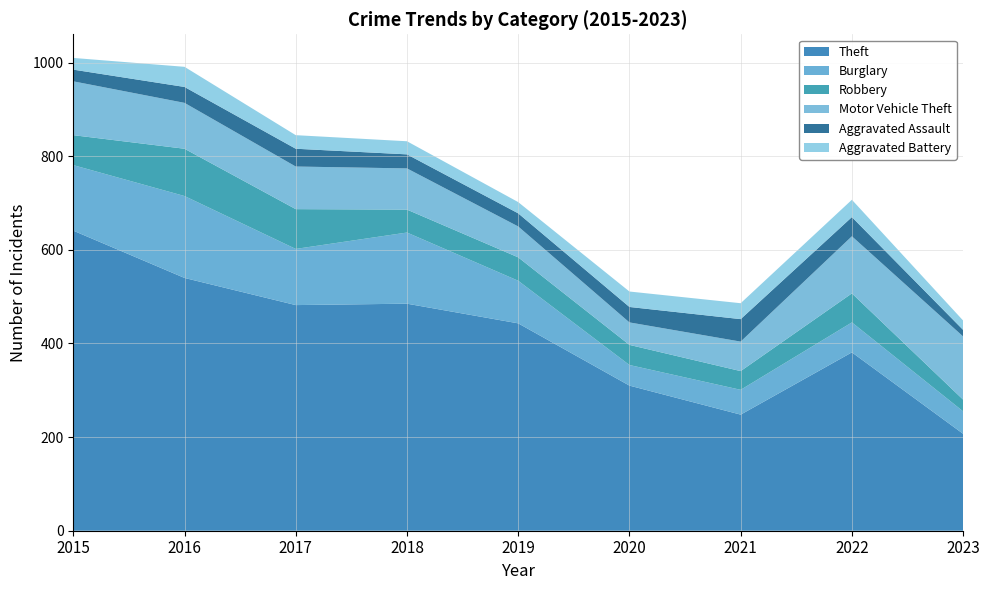

Reading left to right, extract all data points from this chart.

Theft: 2015=641	2016=540	2017=482	2018=485	2019=443	2020=310	2021=248	2022=381	2023=207
Burglary: 2015=140	2016=175	2017=120	2018=152	2019=91	2020=44	2021=53	2022=64	2023=48
Robbery: 2015=64	2016=101	2017=85	2018=49	2019=50	2020=43	2021=40	2022=62	2023=25
Motor Vehicle Theft: 2015=115	2016=98	2017=91	2018=88	2019=66	2020=48	2021=63	2022=122	2023=135
Aggravated Assault: 2015=25	2016=34	2017=38	2018=30	2019=28	2020=33	2021=48	2022=41	2023=14
Aggravated Battery: 2015=25	2016=43	2017=29	2018=28	2019=24	2020=33	2021=34	2022=37	2023=20